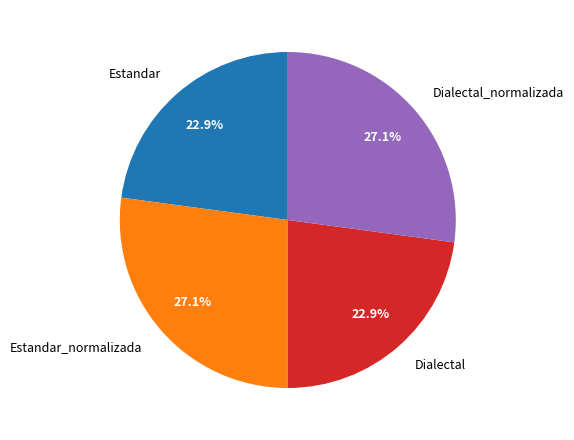

True or false: Dialectal_normalizada accounts for 34% of the total.

False